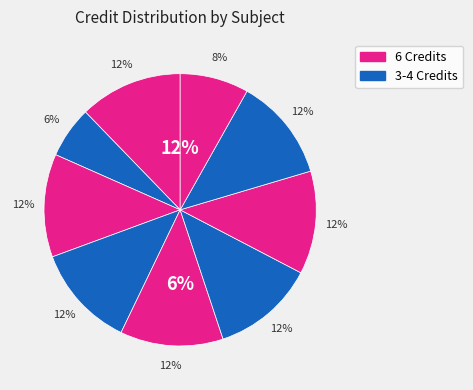

How many segments does this pie chart have?

9